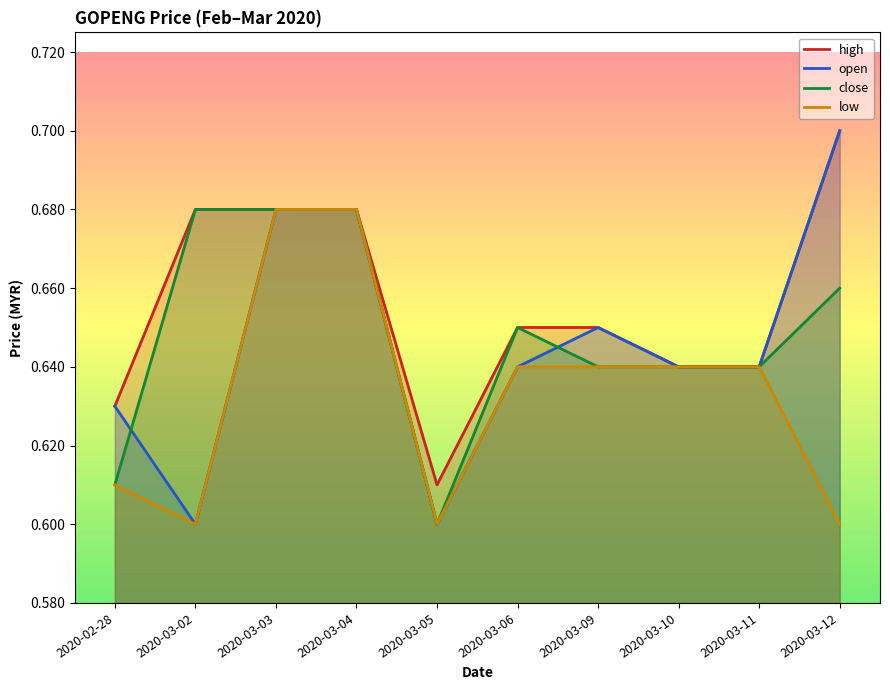

What is the difference between the second highest and minimum values in the close series?

0.1